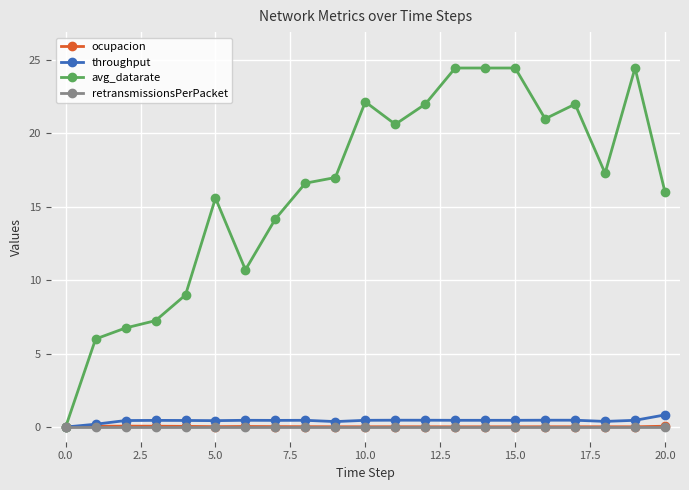

What is the greatest value displayed?

24.5